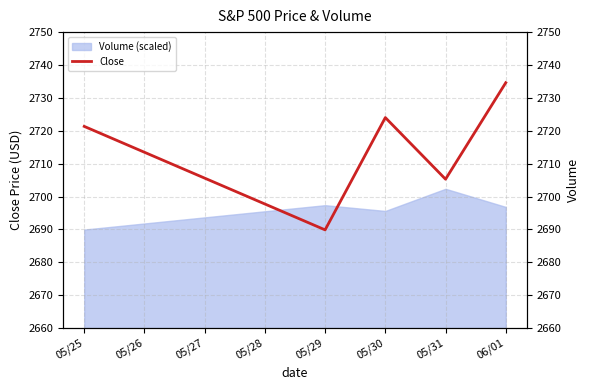

The Volume (scaled) series shows 2702.4 at 05/31. True or false?

True